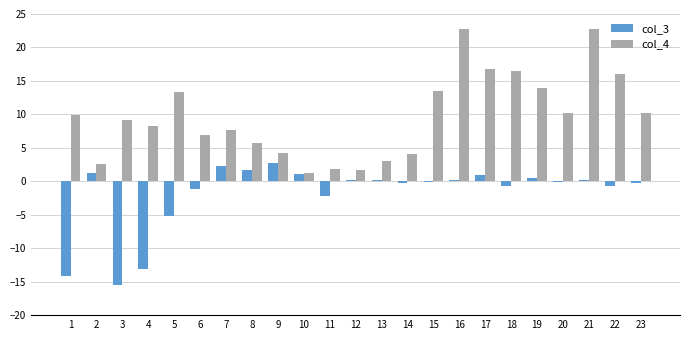

What is the sum of all col_3 values?

-42.4